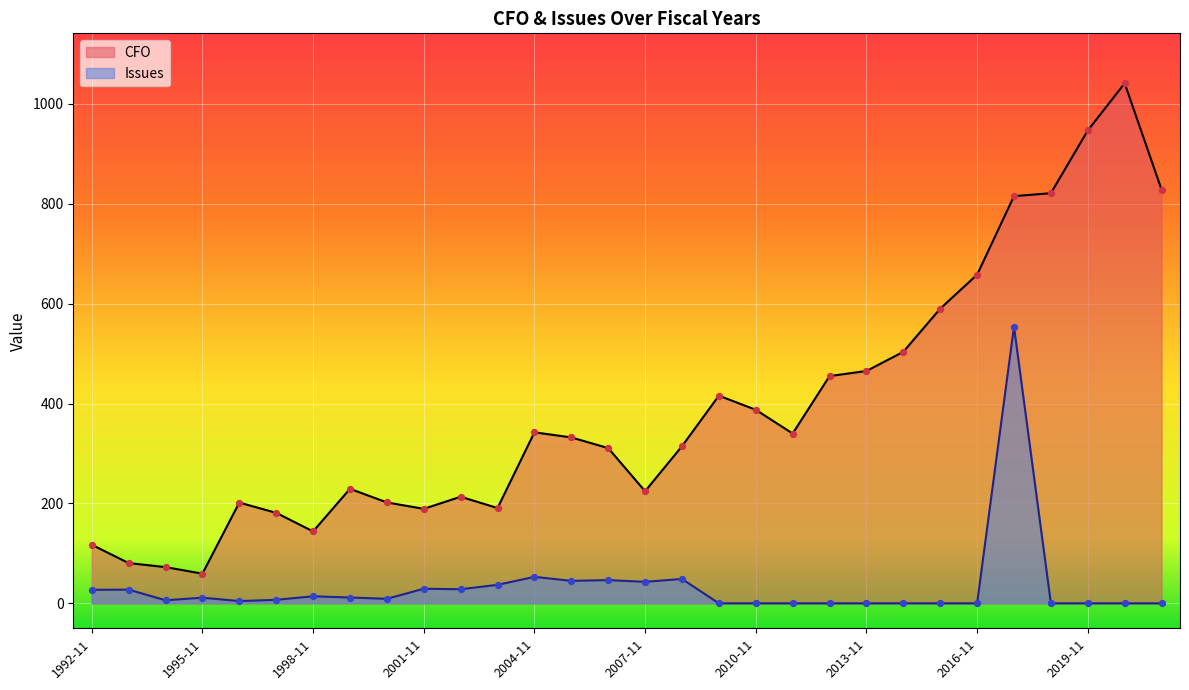

Which series has the largest total across all categories?

CFO